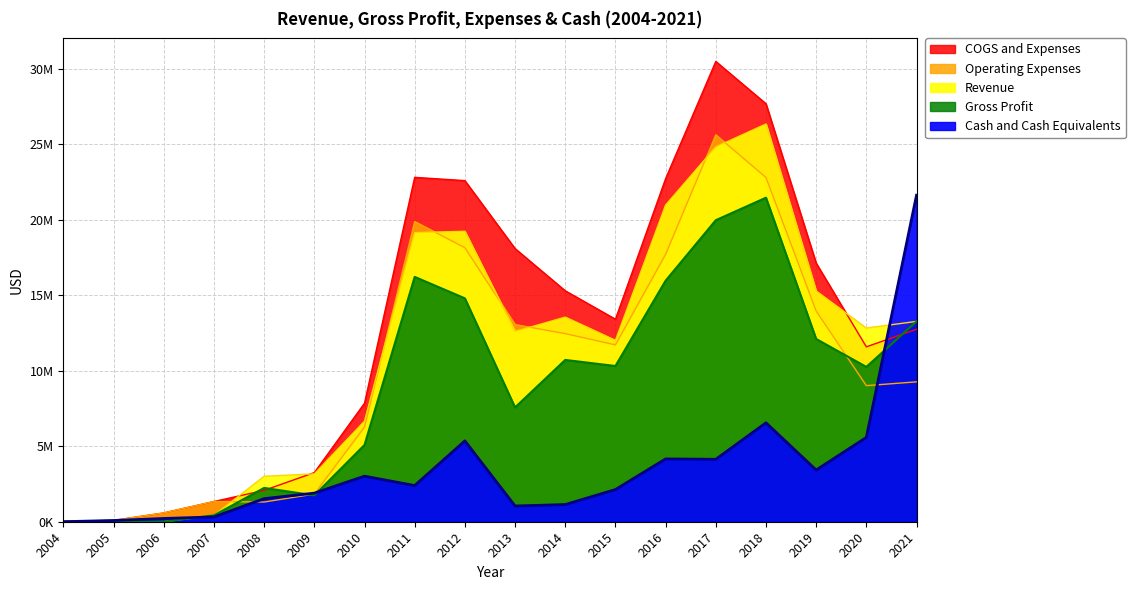

How many values in the Cash and Cash Equivalents series exceed 2397828?

8